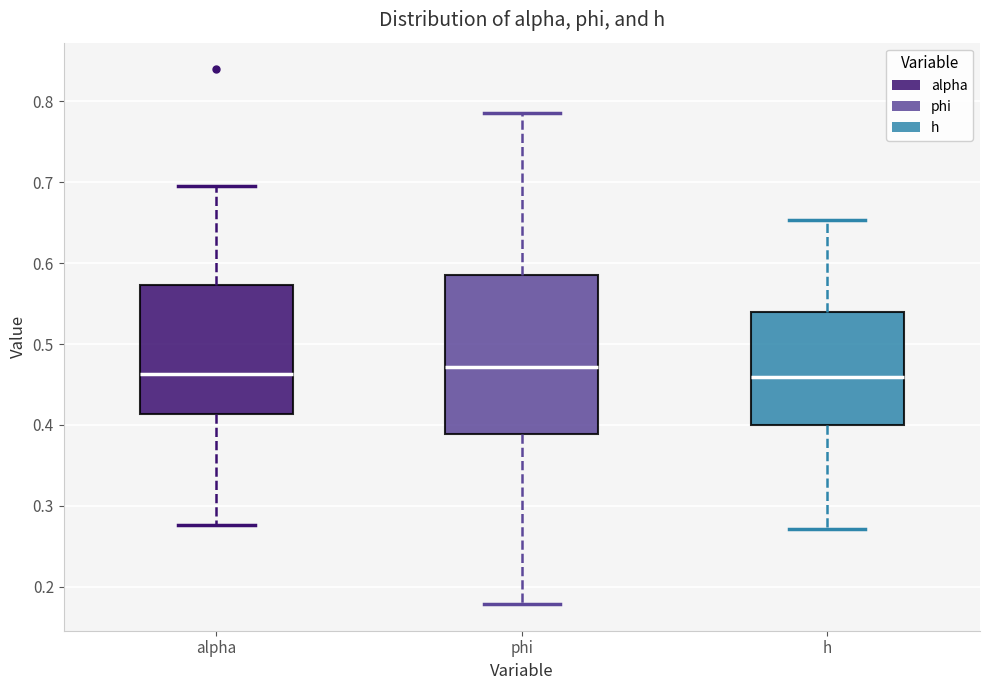

Reading left to right, read every box against the y-axis: the position of its median line, the range the box covers, and the ends of its whiskers. The values are not printed on the chart, so give them approximately, as read against the axis.

alpha: median 0.46, box 0.41 to 0.57, whiskers 0.28 to 0.70
phi: median 0.47, box 0.39 to 0.58, whiskers 0.18 to 0.79
h: median 0.46, box 0.40 to 0.54, whiskers 0.27 to 0.65